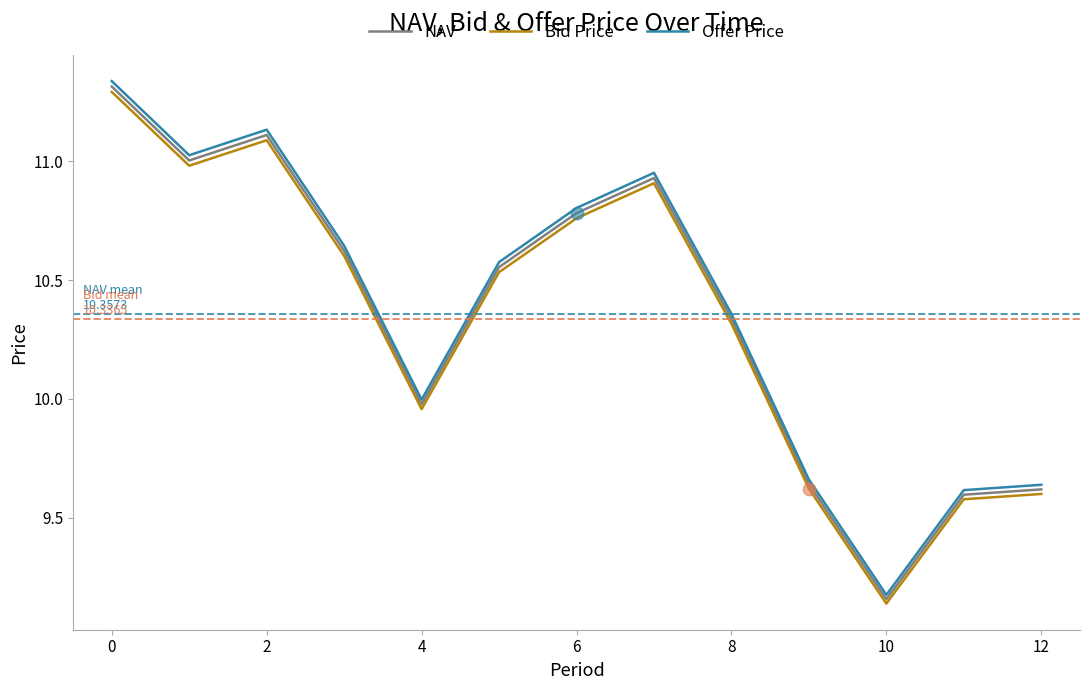

Which series has the widest spread of values?

Offer Price